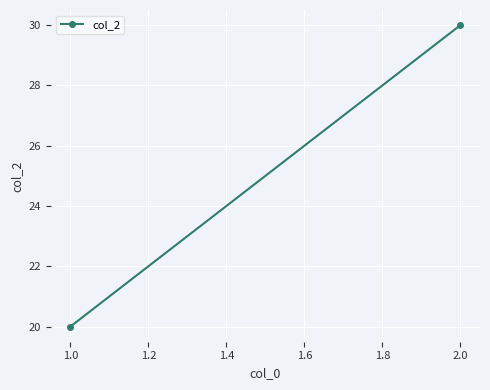

How many values are below 30?

1